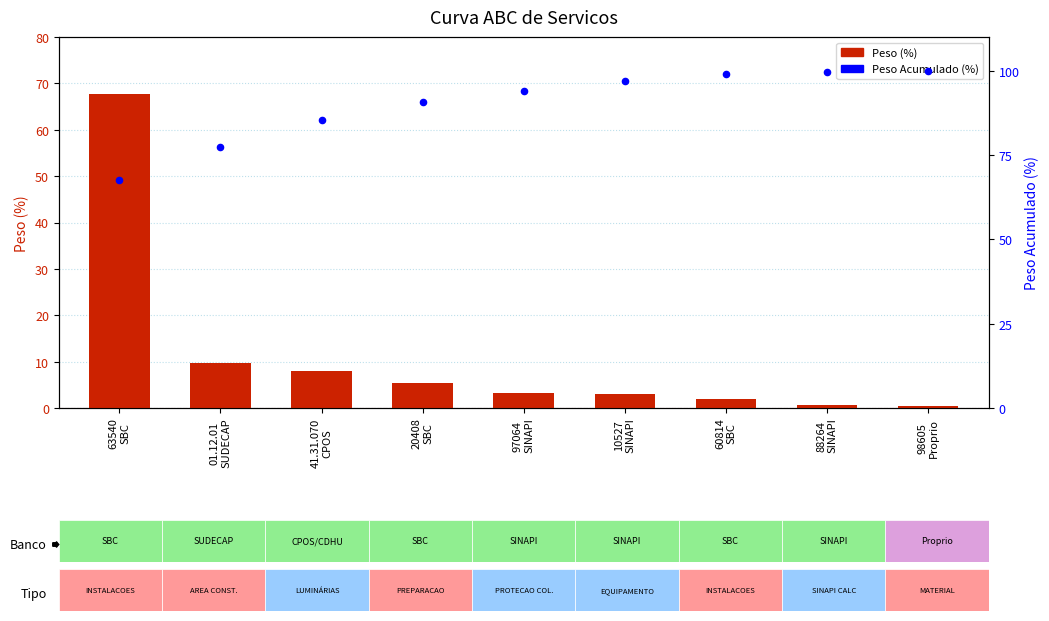

Is the value of Peso Acumulado (%) at 97064
SINAPI greater than the value of Peso (%) at 10527
SINAPI?

Yes